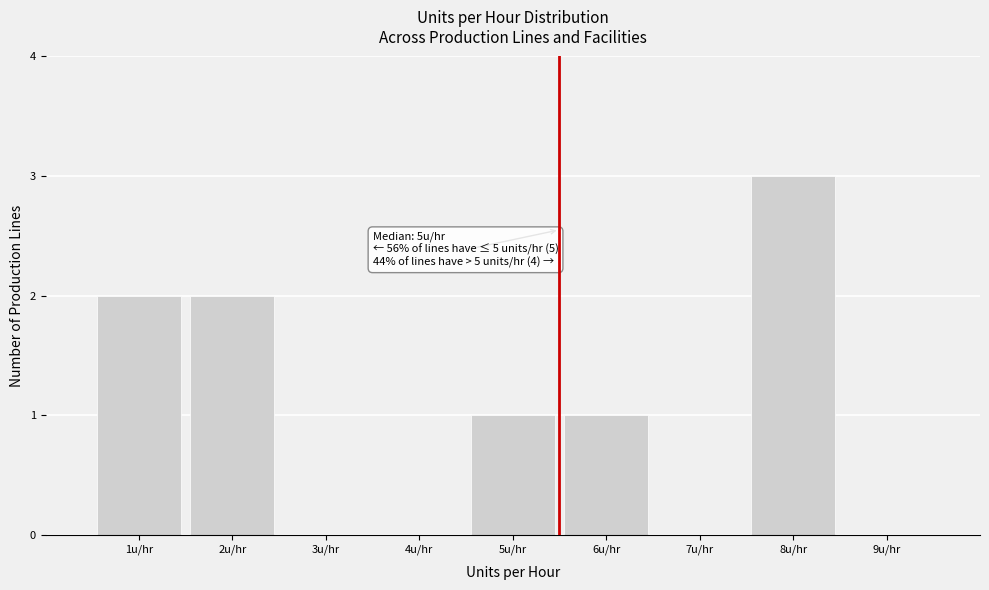

Which range on the x-axis has the tallest bar?

7.5 to 8.5